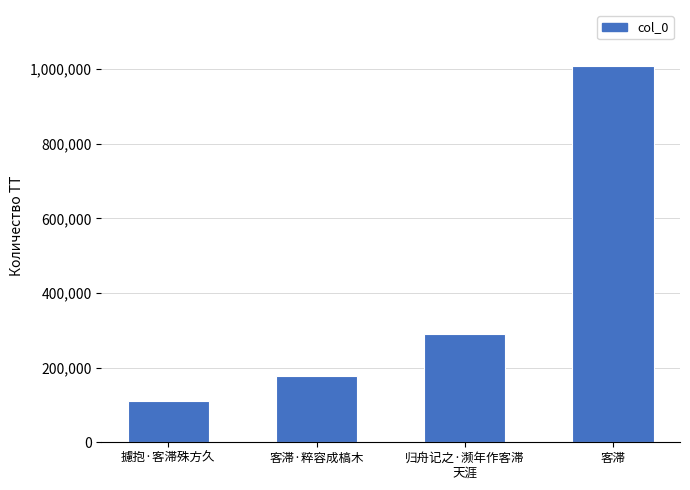

What is the approximate value at 客滞?

1007260